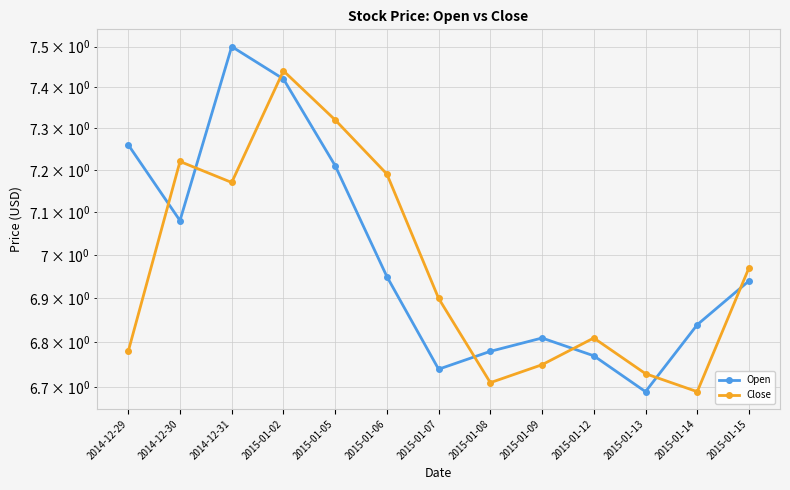

At which category does Close reach its first local valley?

2014-12-31